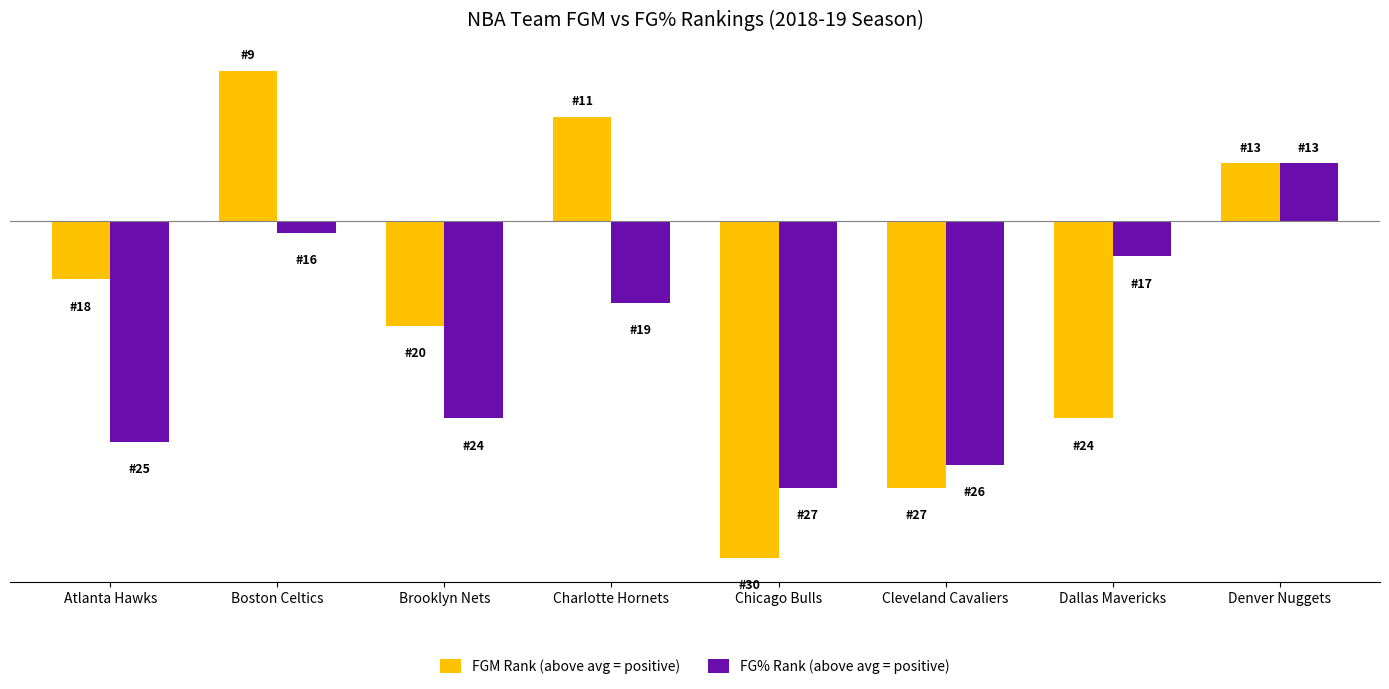

What is the average value of the FG% Rank (above avg = positive) series?

-5.4